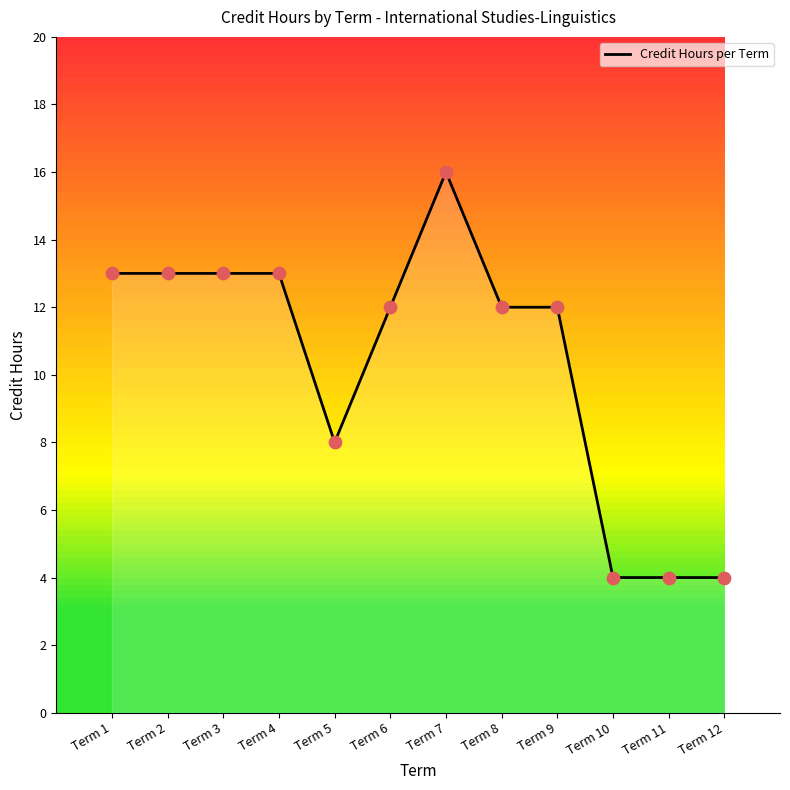

Approximately how many times larger is the value at Term 3 compared to Term 2?

1.0